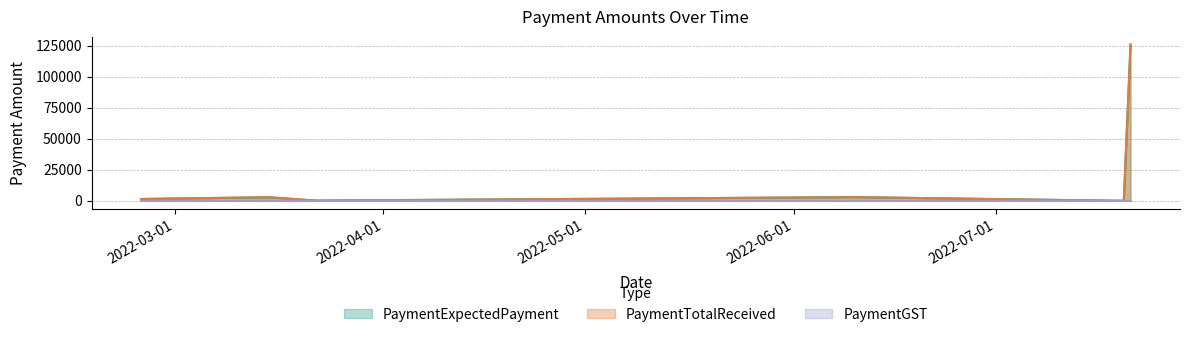

Is the value of PaymentTotalReceived at 2022-03-15 greater than the value of PaymentExpectedPayment at 2022-07-21?

No